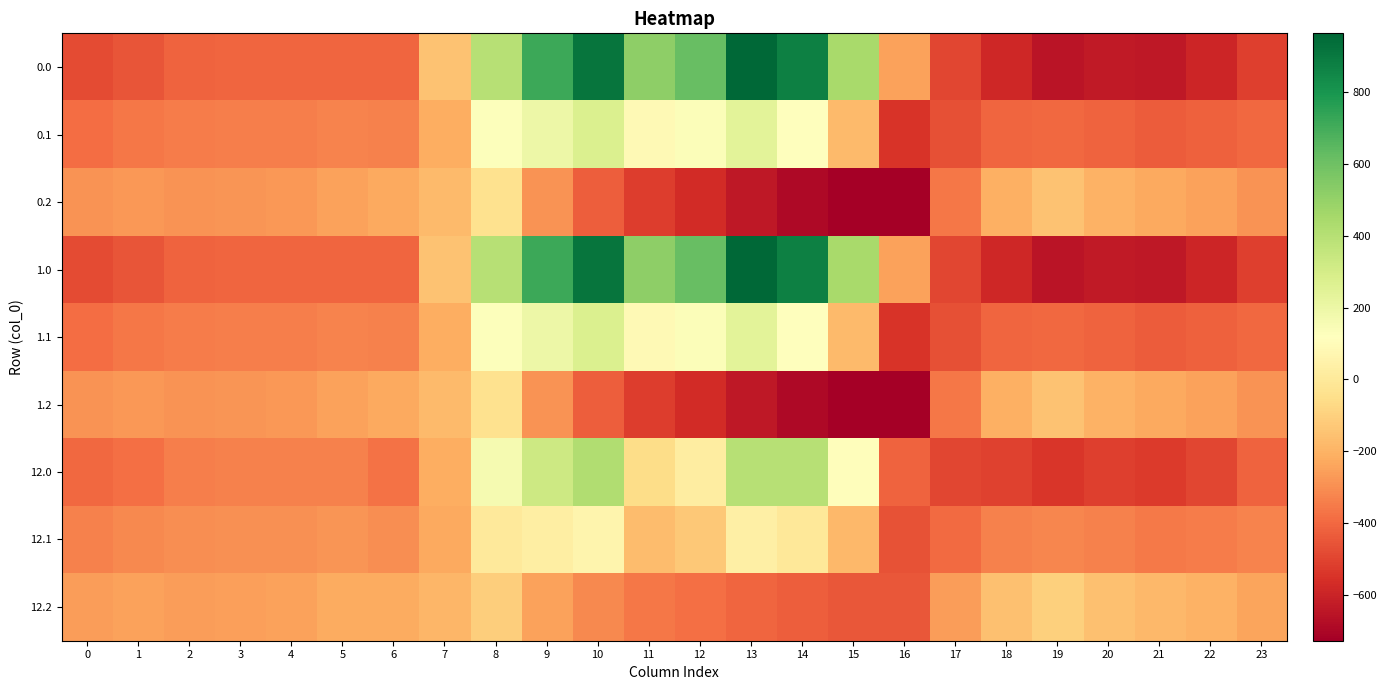

Rank the series at 8 from lowest to highest value.

12.2, 0.2, 1.2, 12.1, 0.1, 1.1, 12.0, 0.0, 1.0